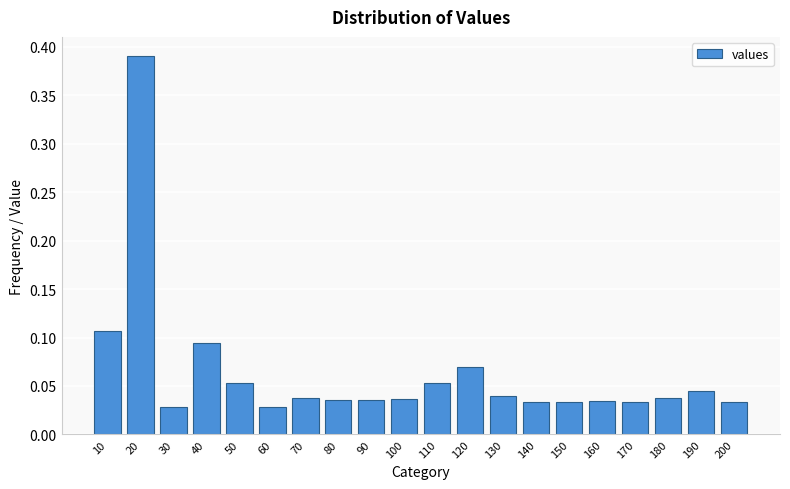

Which label corresponds to the largest value in the chart?

20